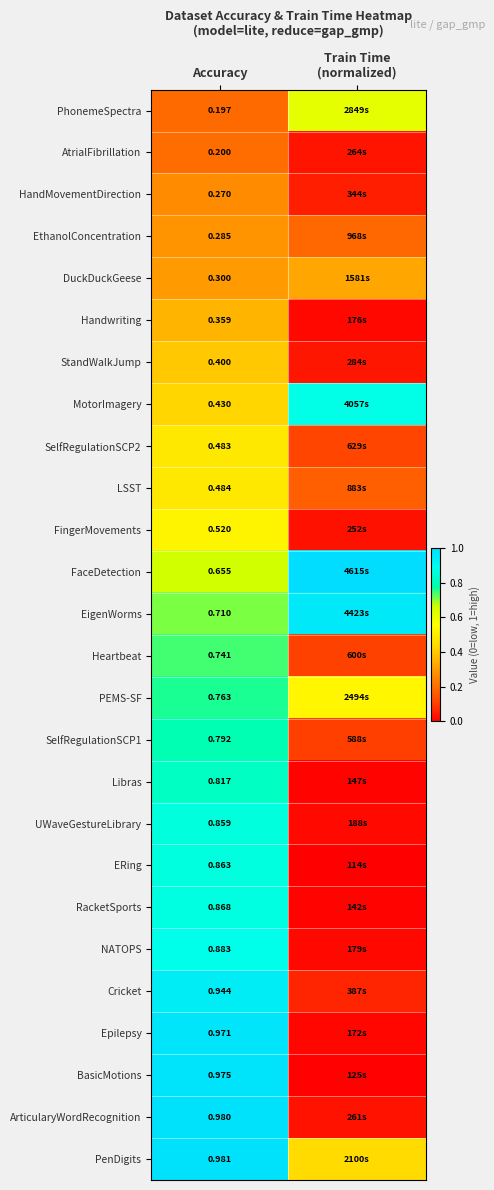

Is the value of PenDigits at Accuracy greater than the value of DuckDuckGeese at Accuracy?

Yes